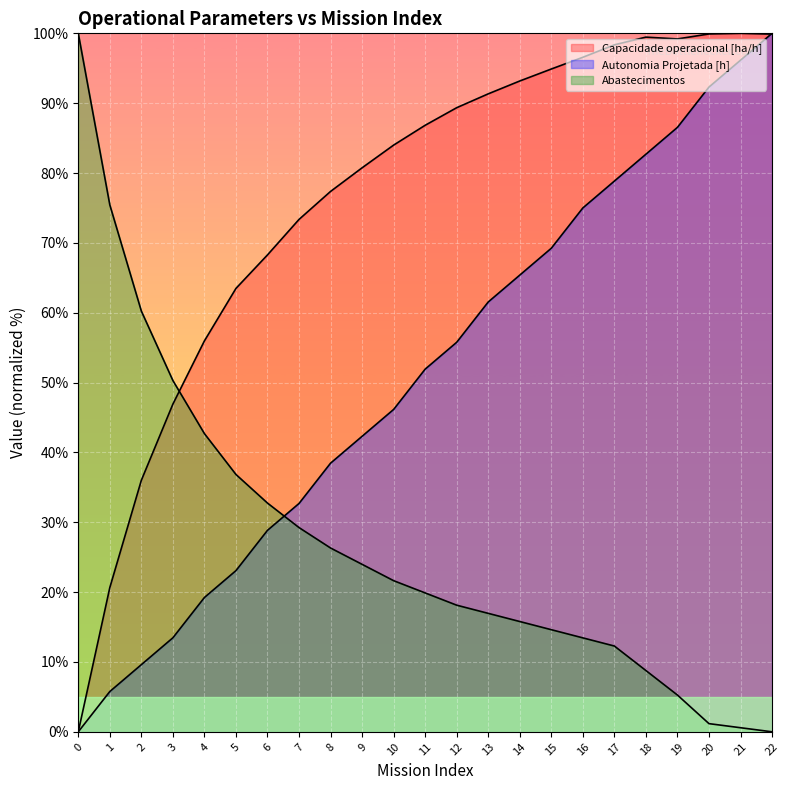

List the labels in order of Abastecimentos value, smallest first.

22, 21, 20, 19, 18, 17, 16, 15, 14, 13, 12, 11, 10, 9, 8, 7, 6, 5, 4, 3, 2, 1, 0